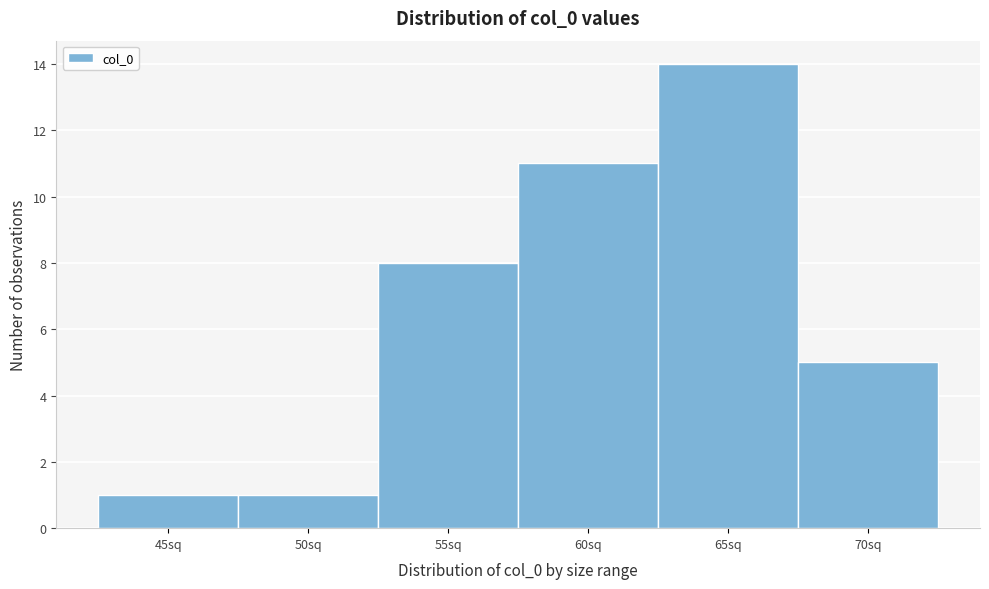

Reading left to right, what are all the values shown in this chart?

1	1	8	11	14	5